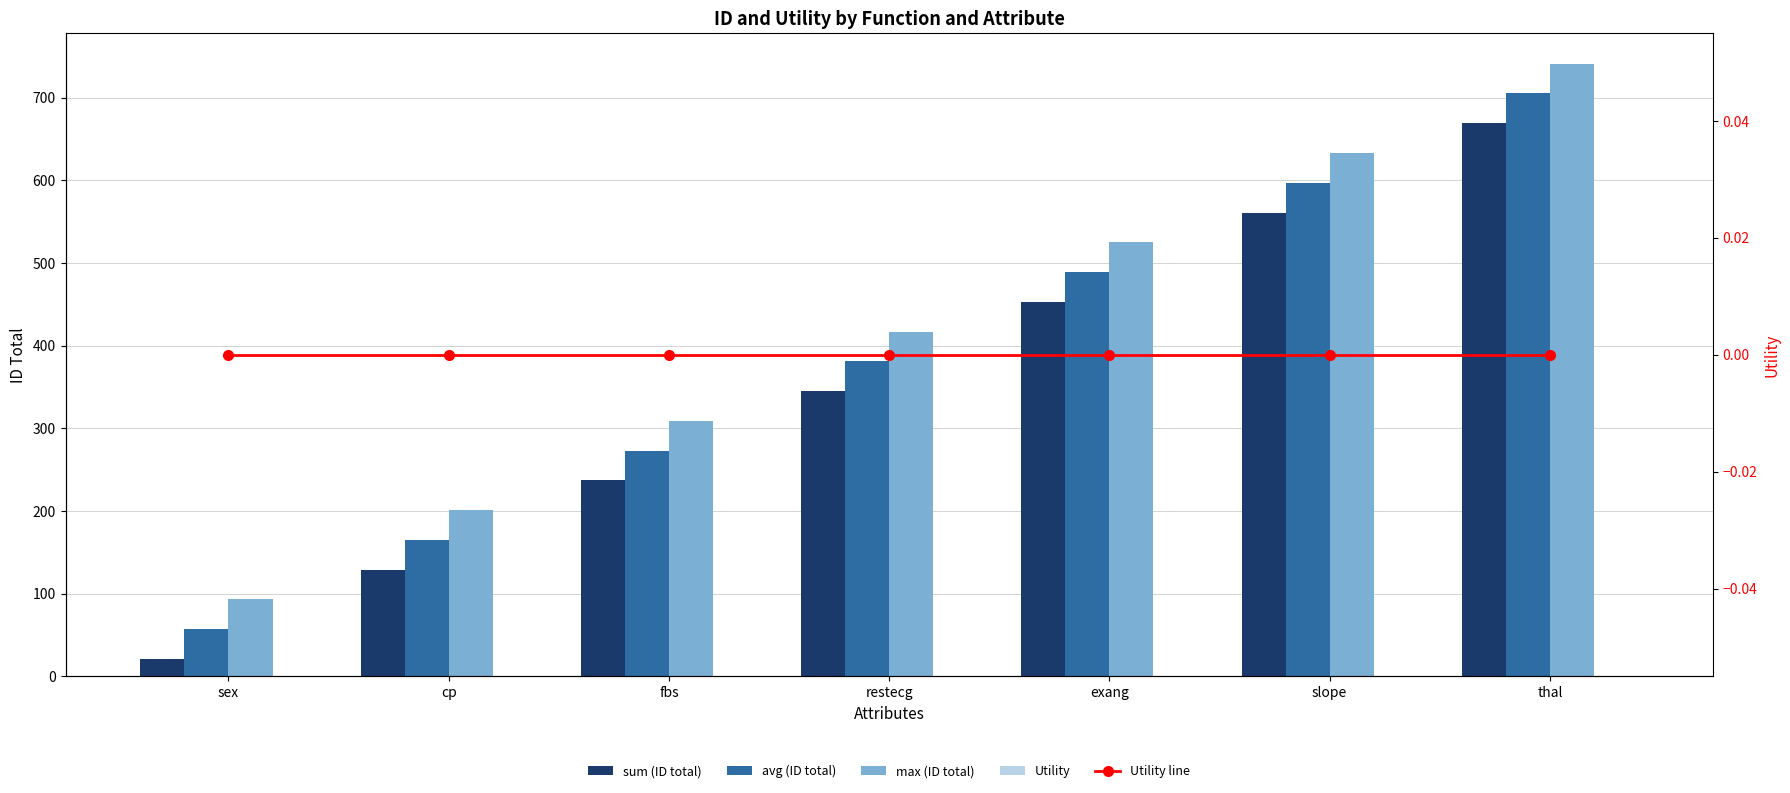

At which category is the sum across all series the highest?

thal